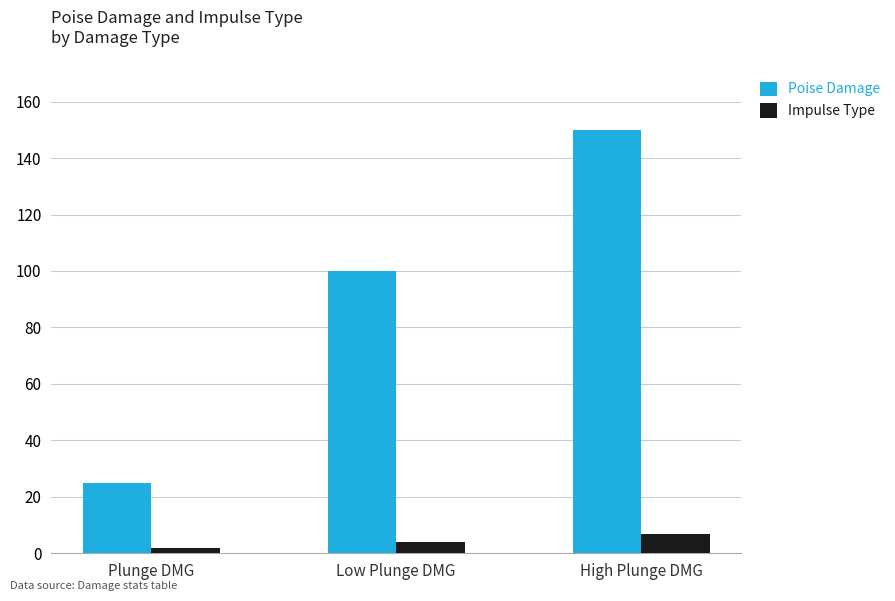

What is the lowest value of the Poise Damage series?

25